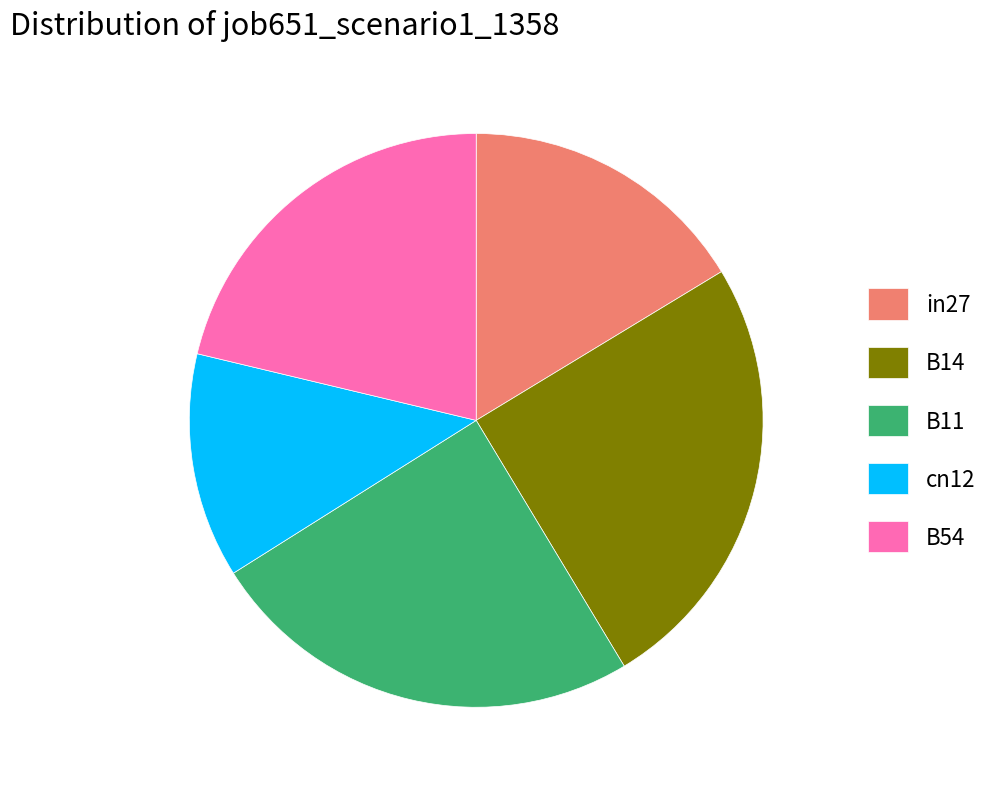

Combined, do cn12 and B54 account for over 50%?

No